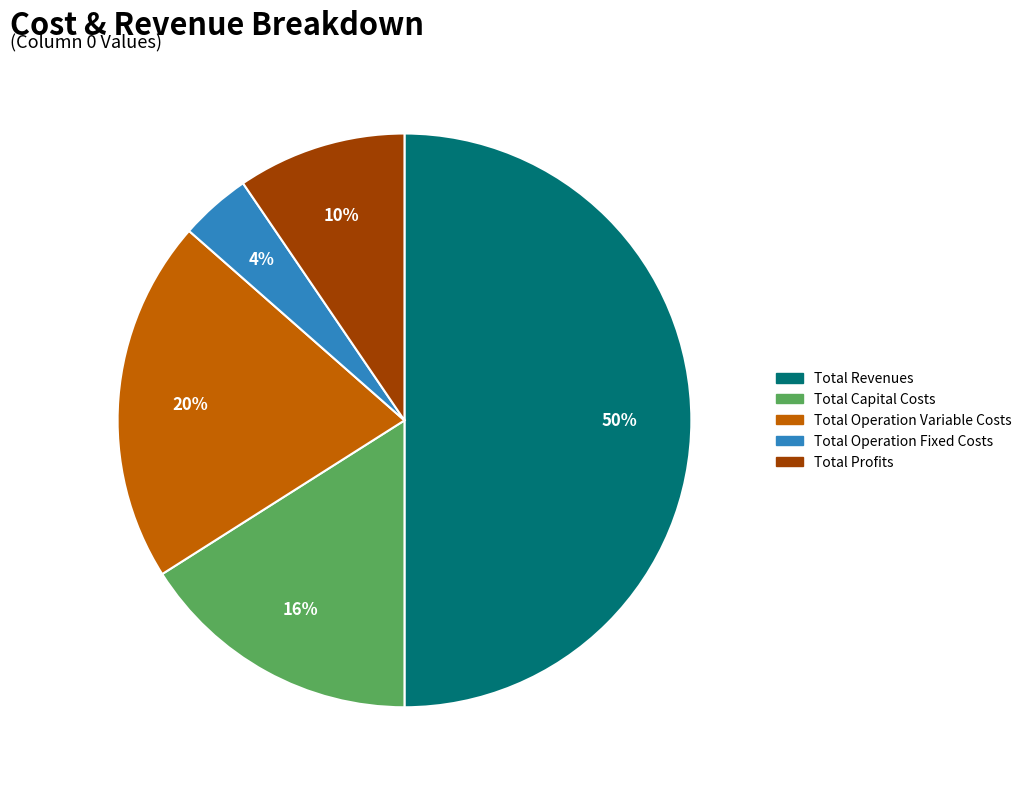

How many slices are in this pie chart?

5